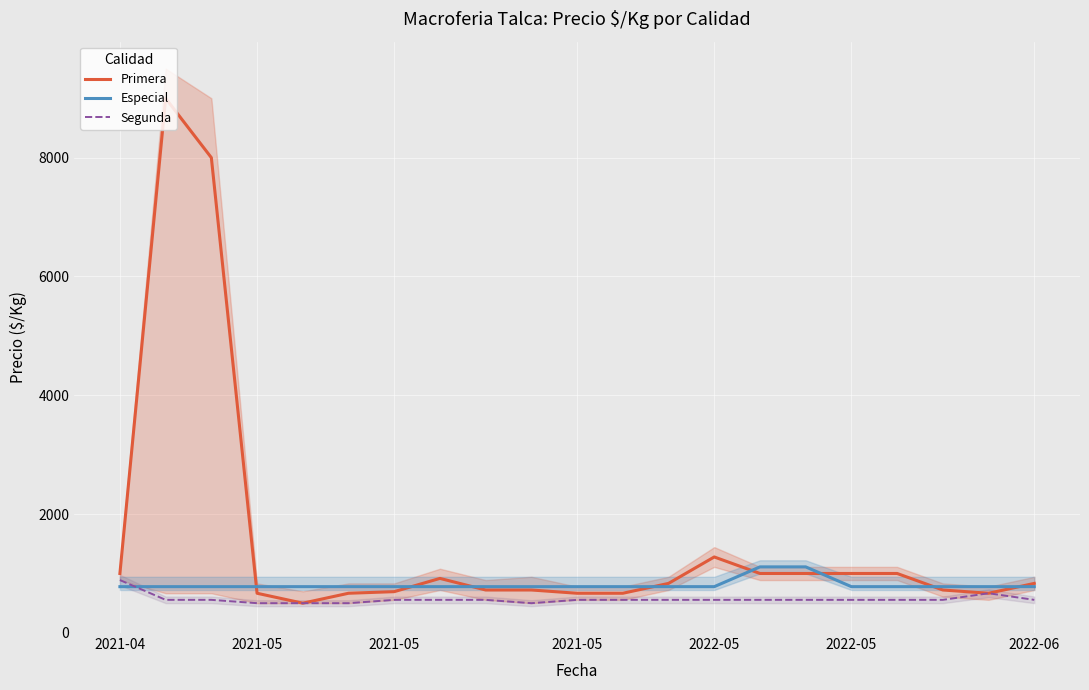

Is the value of Especial at 2021-05 greater than the value of Segunda at 10?

Yes